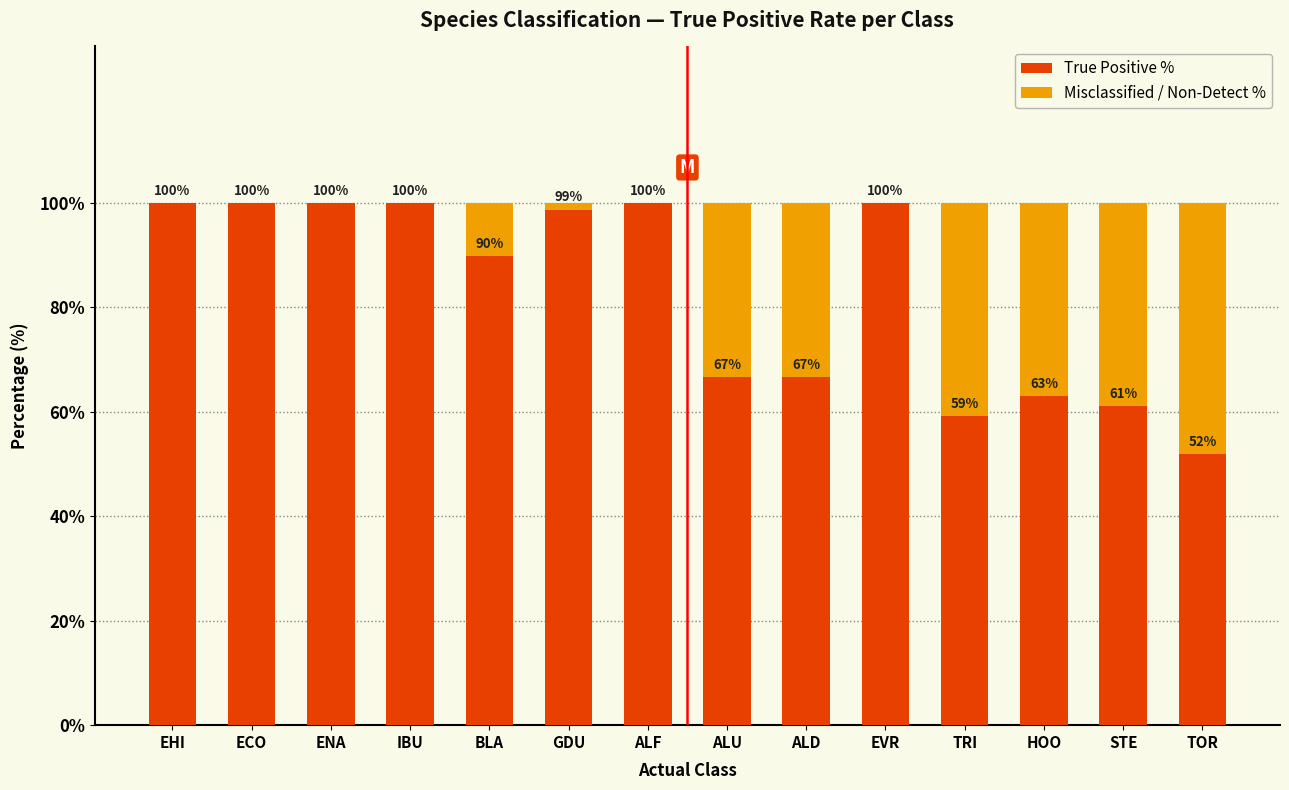

How many data points in True Positive % are above 98?

7